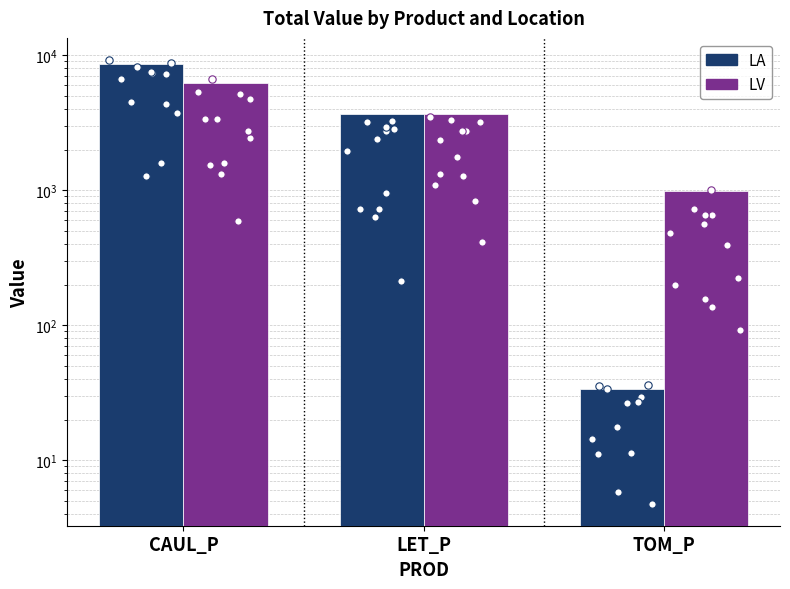

Which series has the largest Y range (max minus min)?

LA